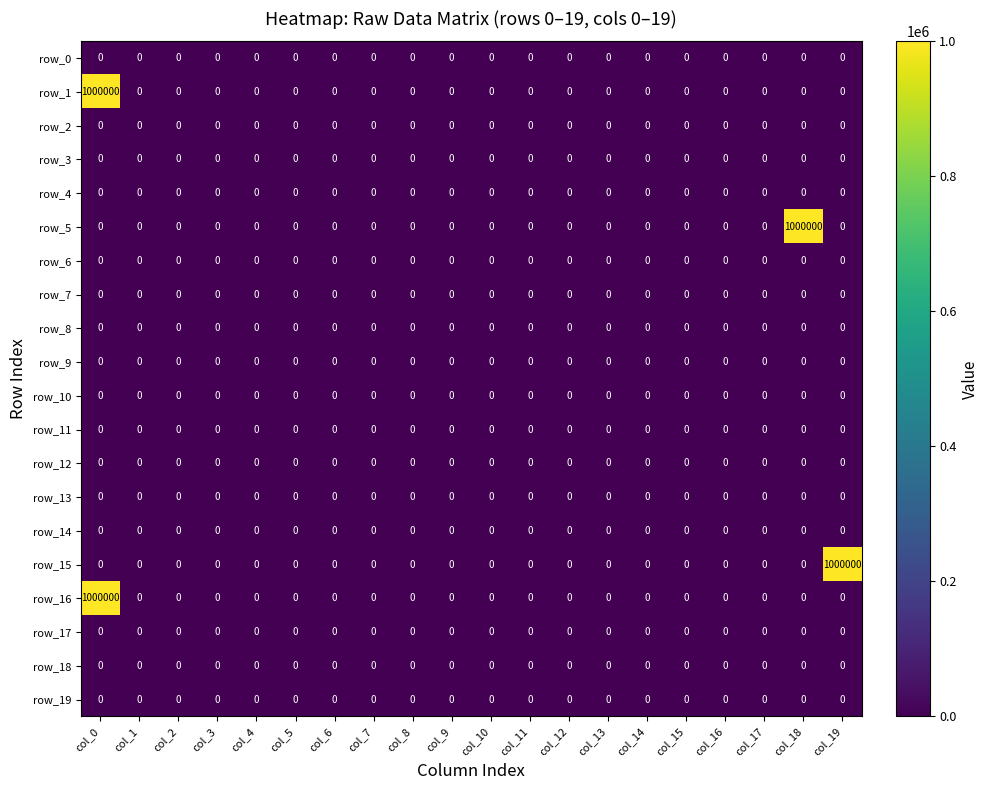

The row_11 series shows 0 at col_10. True or false?

True